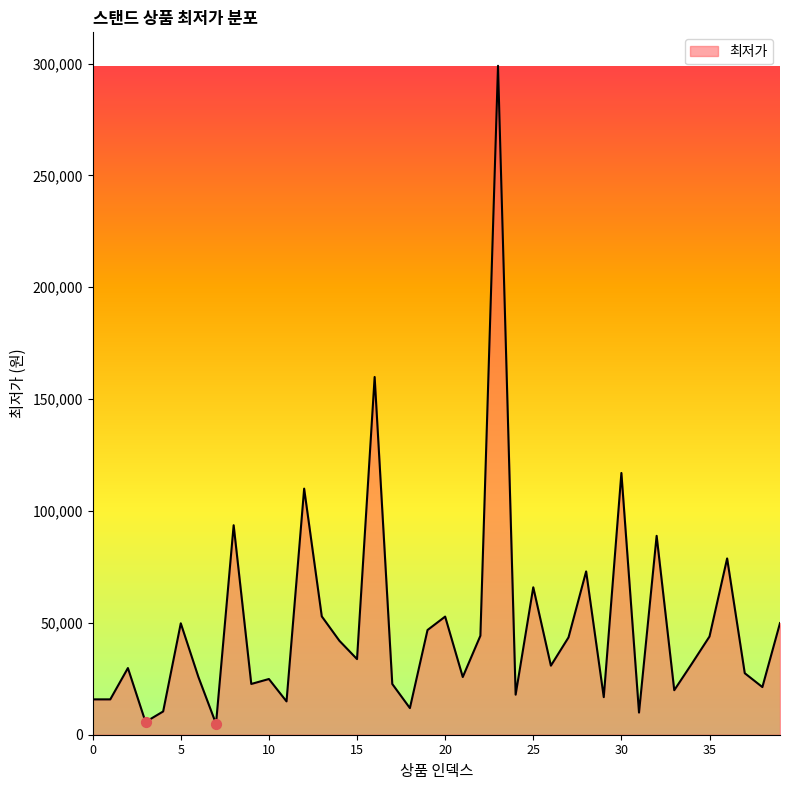

What is the difference between the maximum and minimum values?

294100